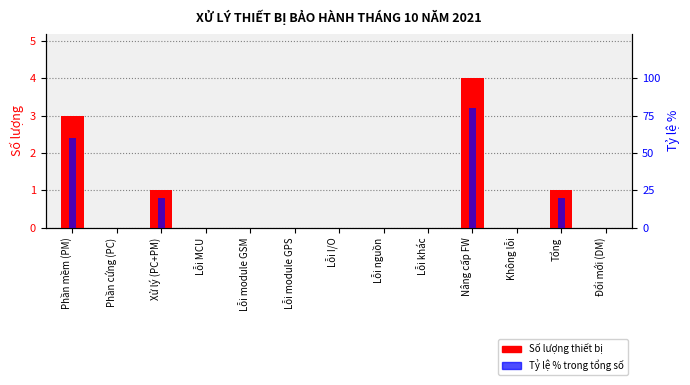

What value does the Số lượng thiết bị series have at Nâng cấp FW?

4